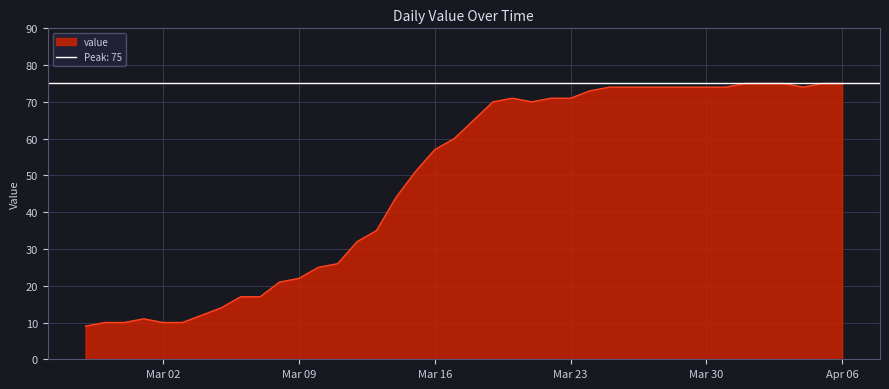

What is the greatest value displayed?

75